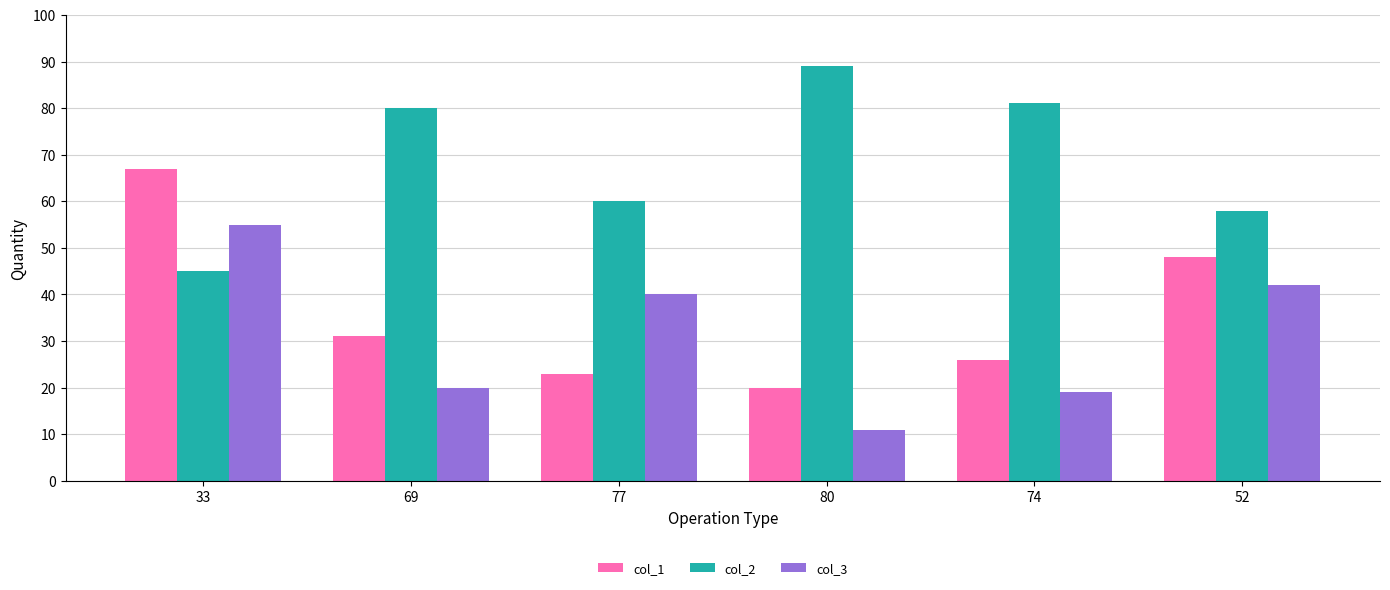

What is the average value of the col_1 series?

36